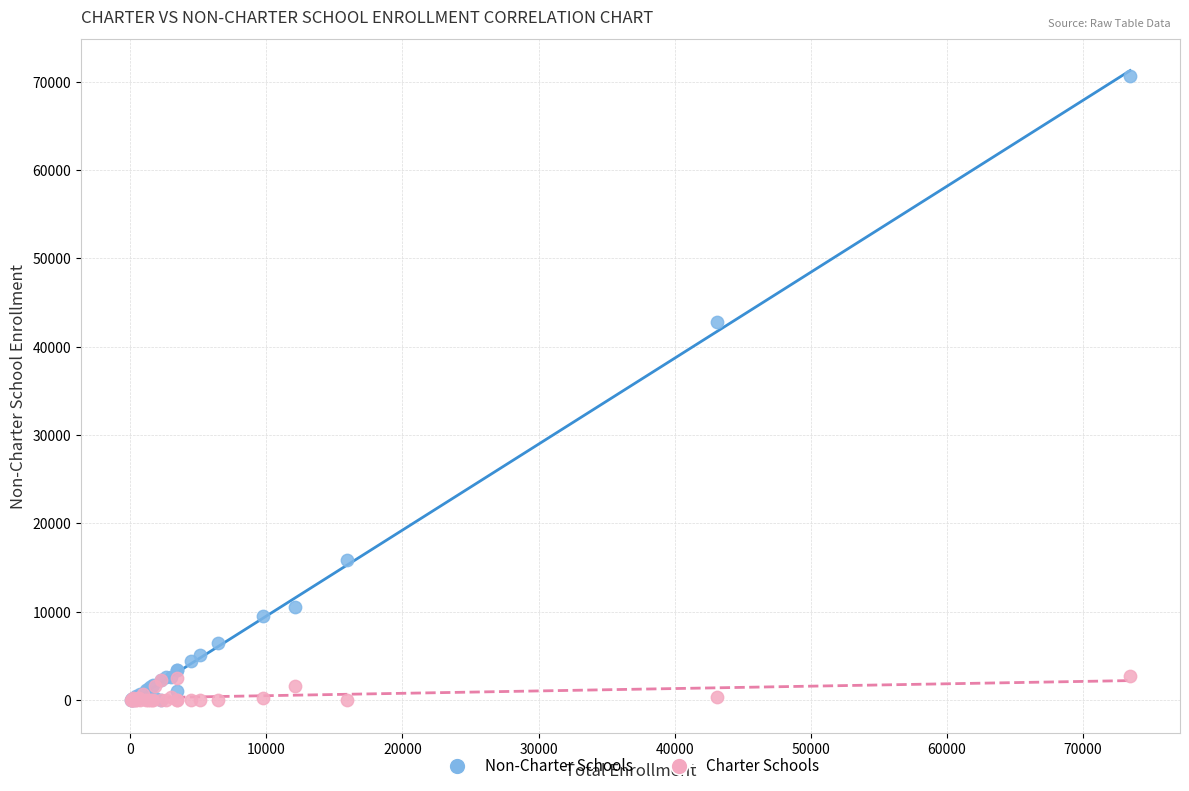

Across all series, what Y value is closest to 35337?

42741